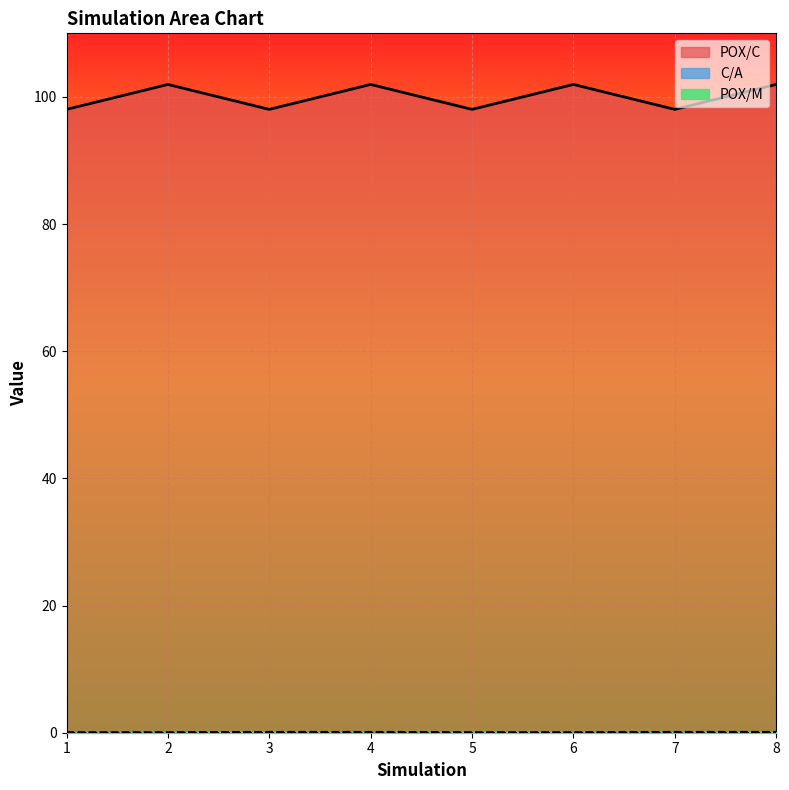

Does the chart display data point markers on the line(s)?

No